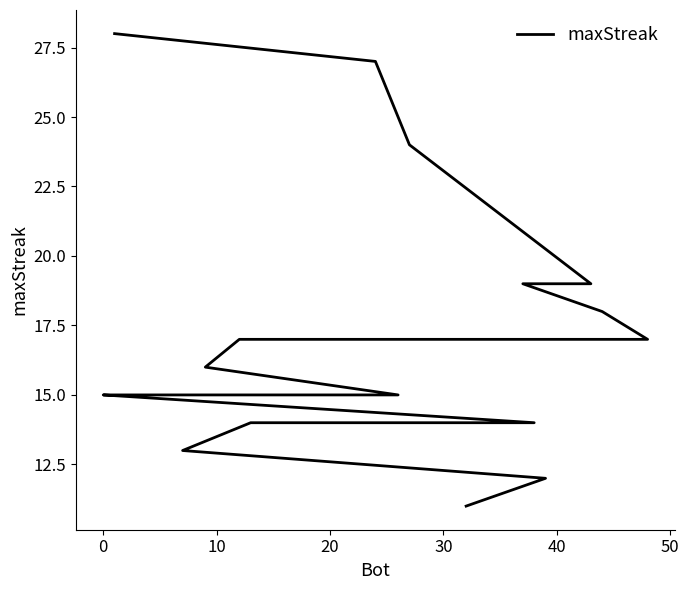

Is it true that the value at 12 is 6?

False